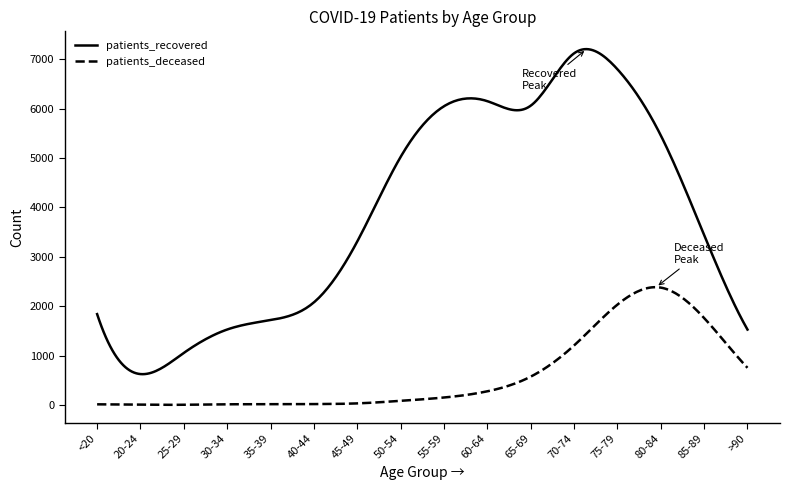

Which series has the largest range (max minus min)?

patients_recovered